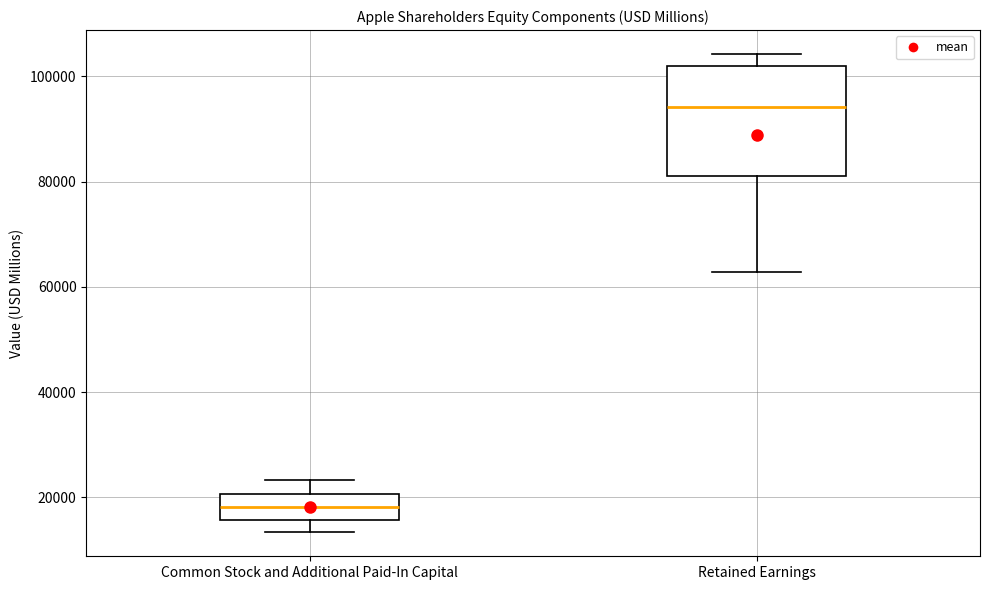

Comparing the boxes themselves (not the whiskers), which one is the tallest?

Retained Earnings